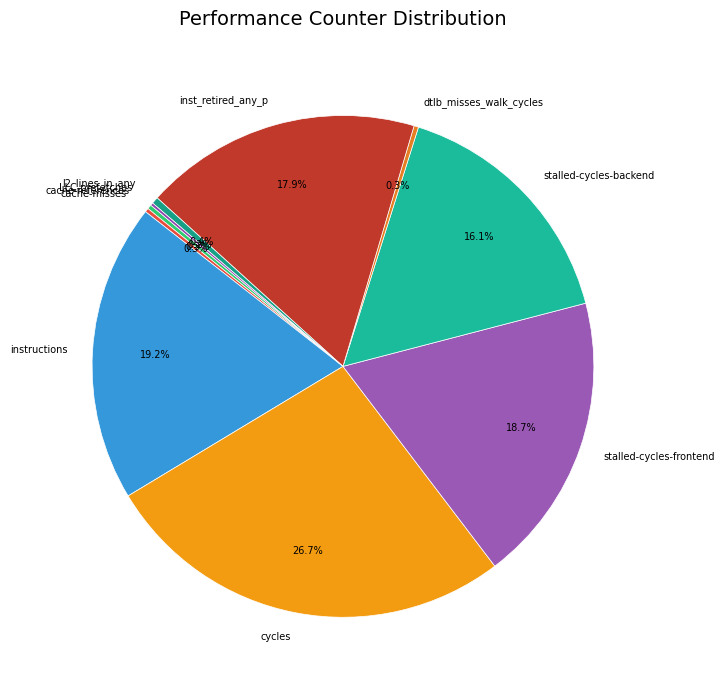

Between inst_retired_any_p and cycles, which is larger?

cycles